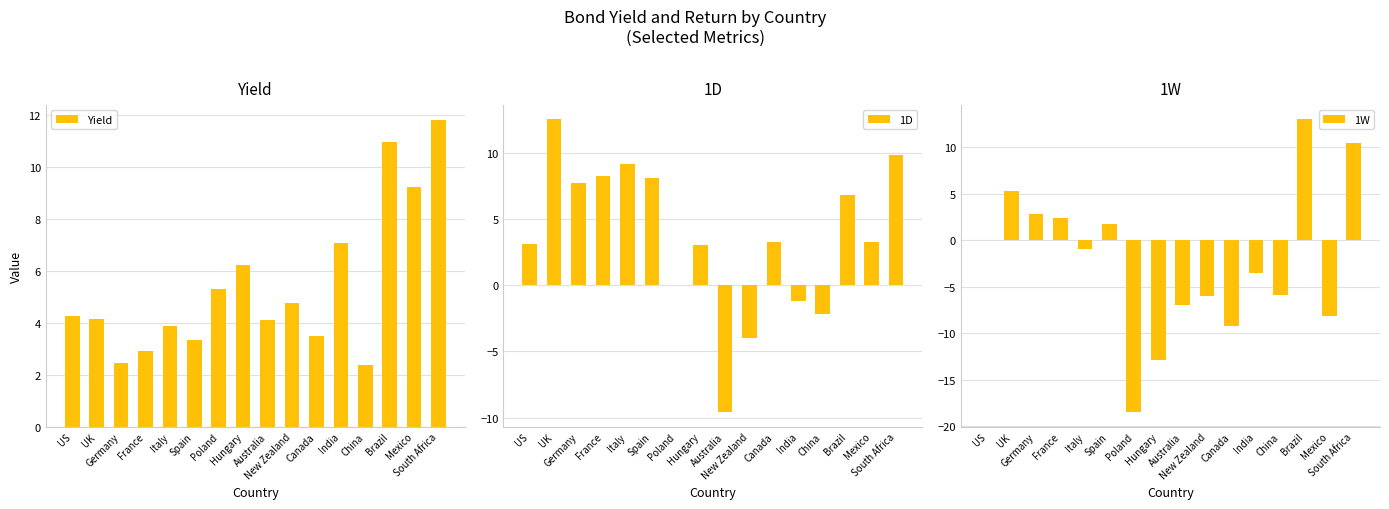

How many groups of bars are there?

16